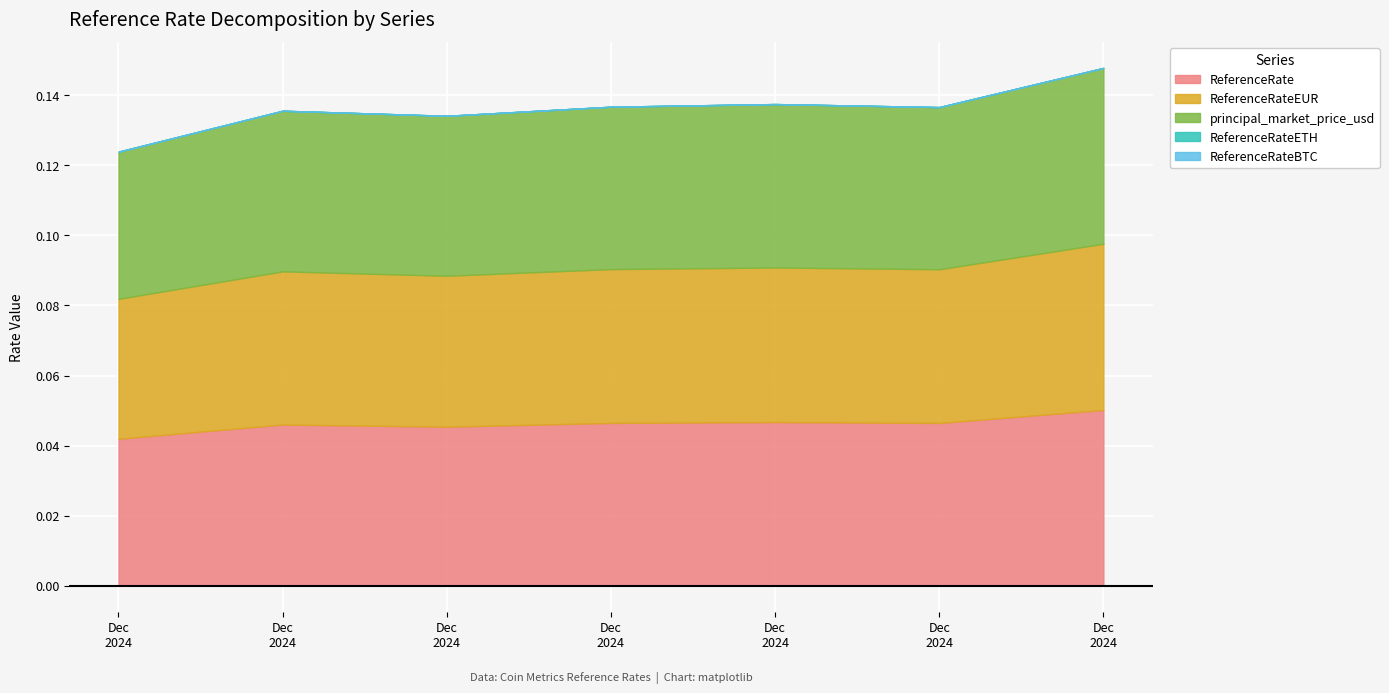

Reading left to right, extract all data points from this chart.

ReferenceRate: 0.0	0.0	0.0	0.0	0.0	0.0	0.1
ReferenceRateEUR: 0.0	0.0	0.0	0.0	0.0	0.0	0.0
principal_market_price_usd: 0.0	0.0	0.0	0.0	0.0	0.0	0.1
ReferenceRateETH: 0.0	0.0	0.0	0.0	0.0	0.0	0.0
ReferenceRateBTC: 0.0	0.0	0.0	0.0	0.0	0.0	0.0